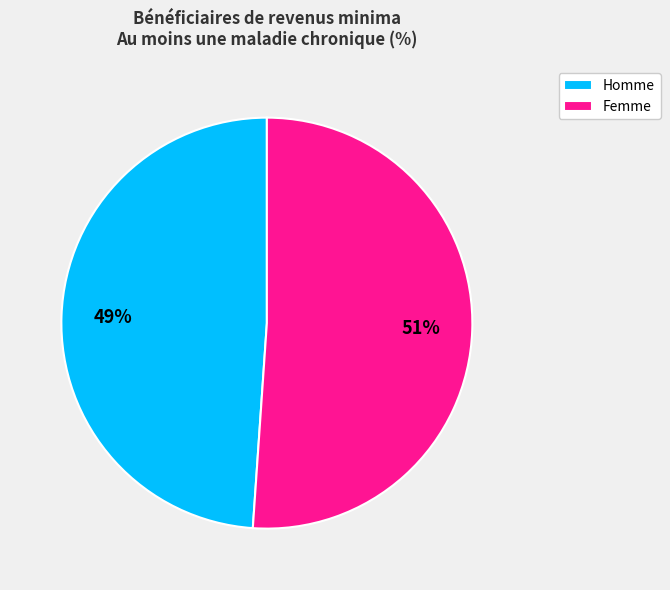

Which has a higher value, Homme or Femme?

Femme